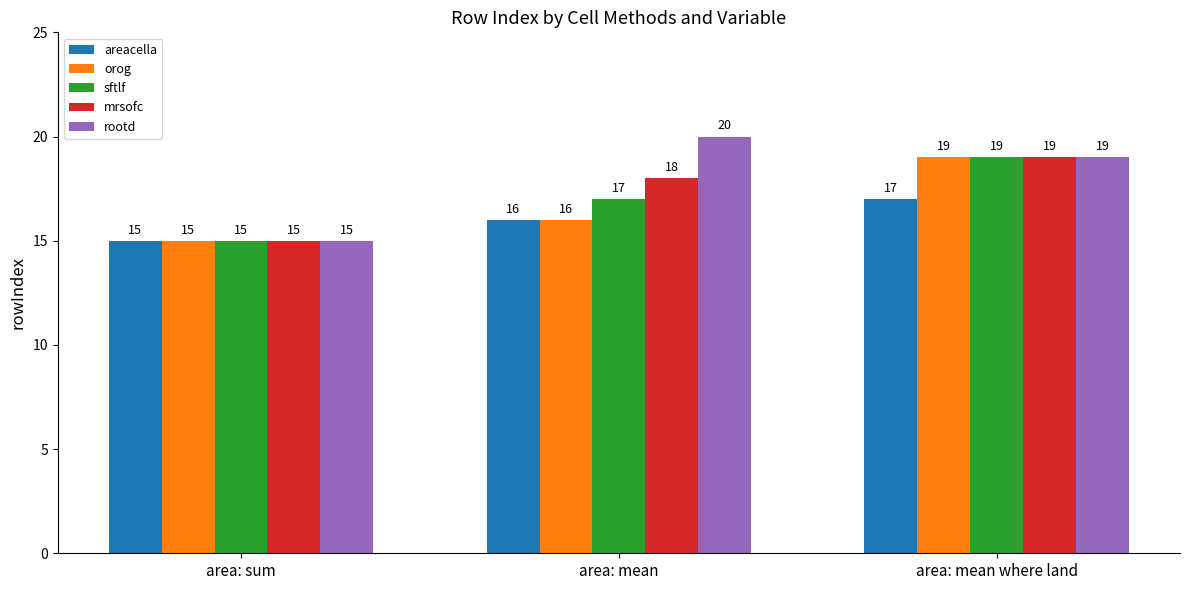

How many data points does each series have?

3